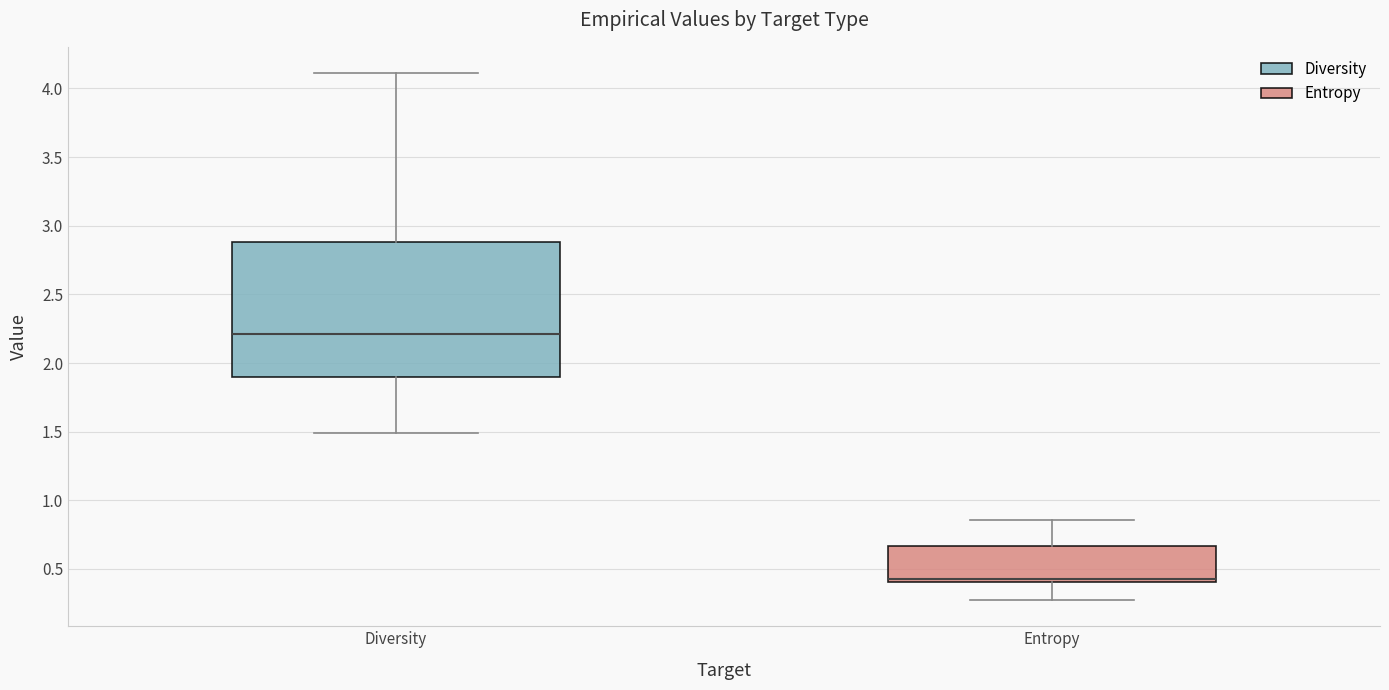

Comparing the boxes themselves (not the whiskers), which one is the tallest?

Diversity